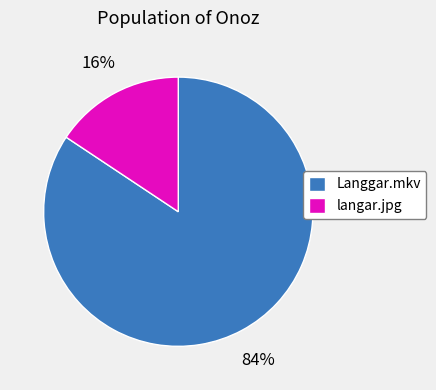

Is the sum of Langgar.mkv and langar.jpg greater than half?

Yes